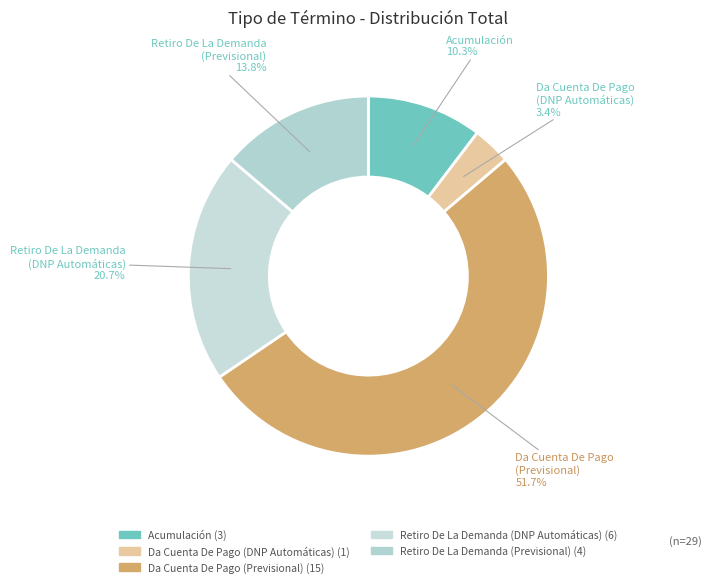

To the nearest percent, what is the average slice percentage?

20%